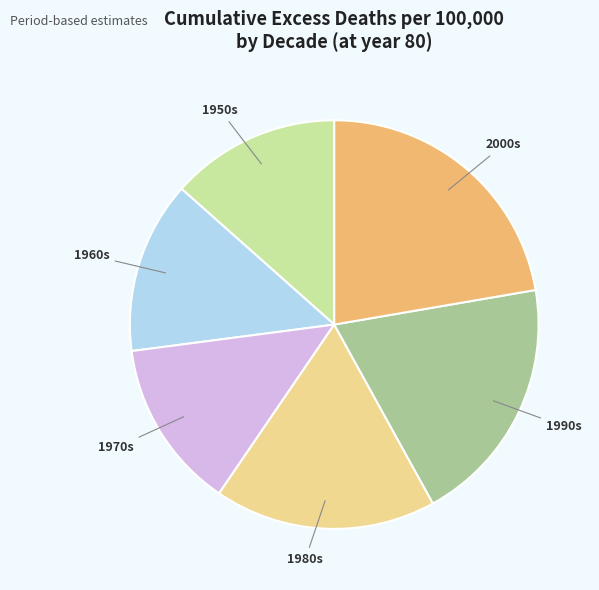

Does any single category account for the majority?

No